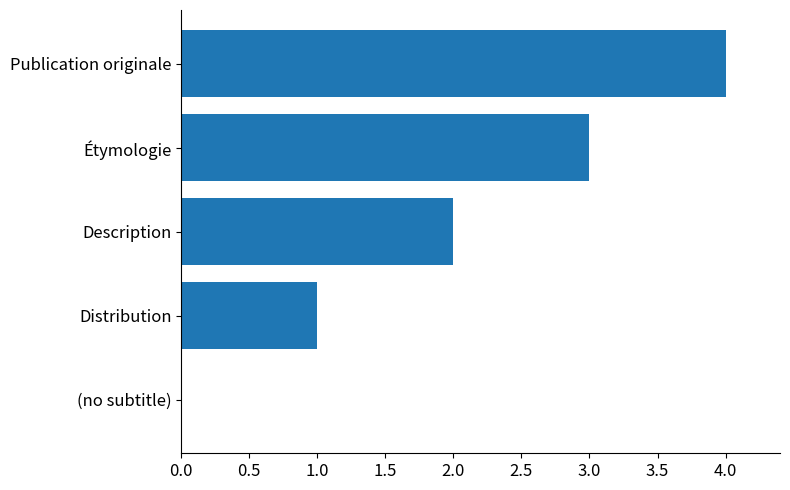

Is it true that the value at Description is 2?

True